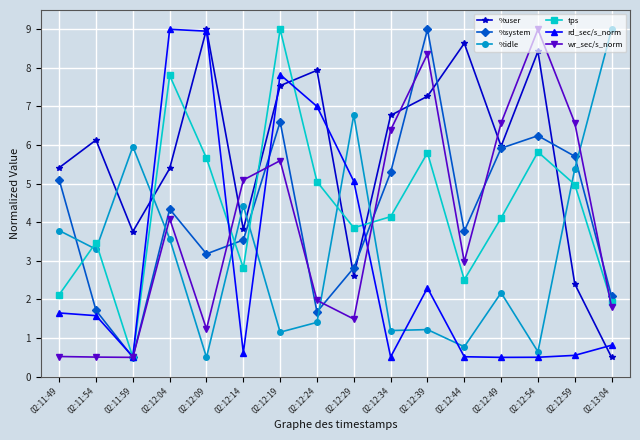

Which series has the largest total across all categories?

%user